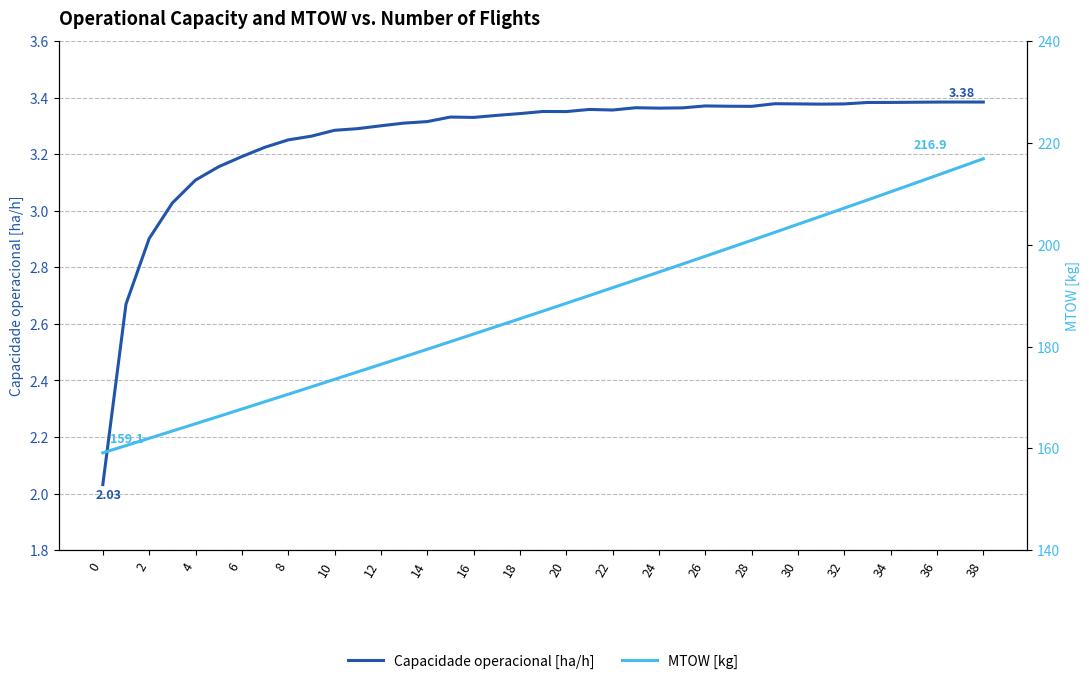

The Capacidade operacional [ha/h] series shows 1.4 at 27. True or false?

False